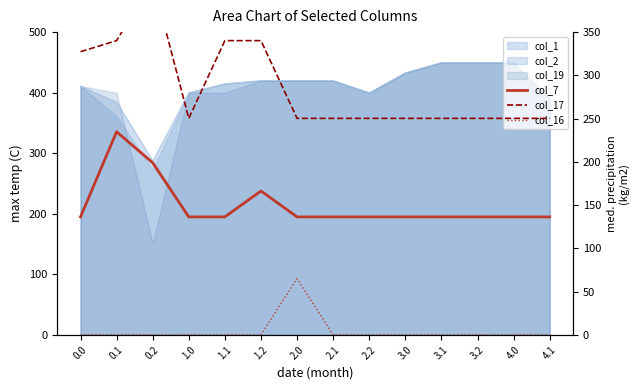

How many lines are shown in the chart?

3